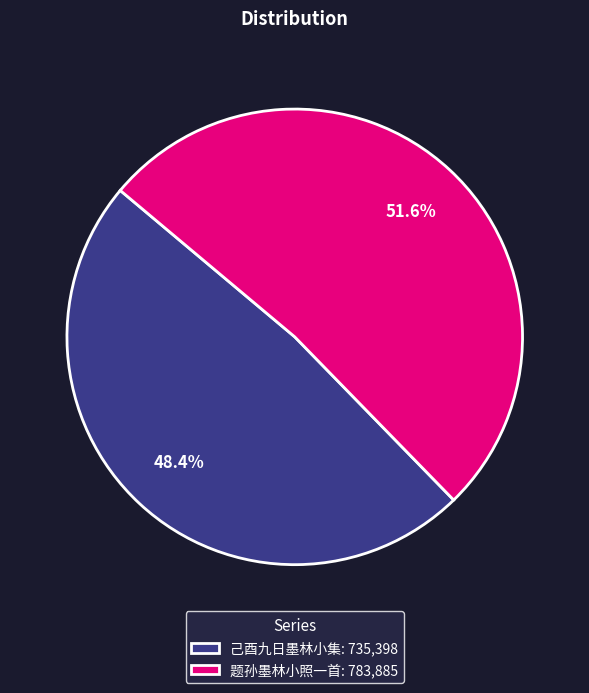

What is the ratio of the value at 己酉九日墨林小集 to the value at 题孙墨林小照一首?

0.9